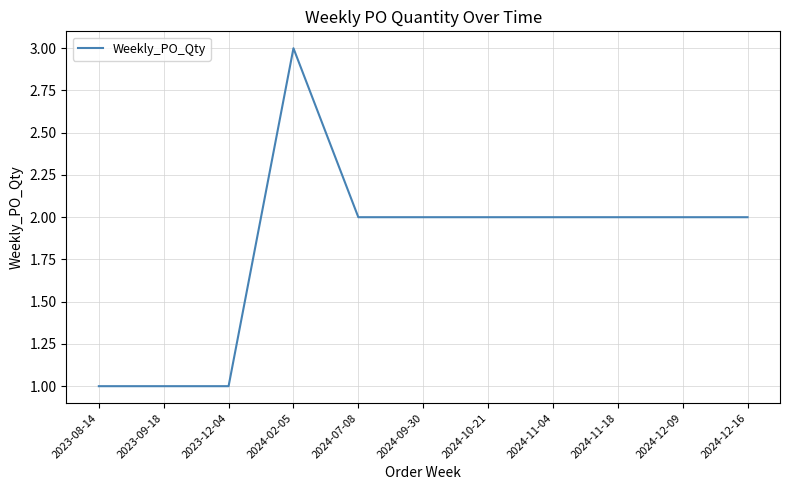

The value at 2024-02-05 is 3. True or false?

True